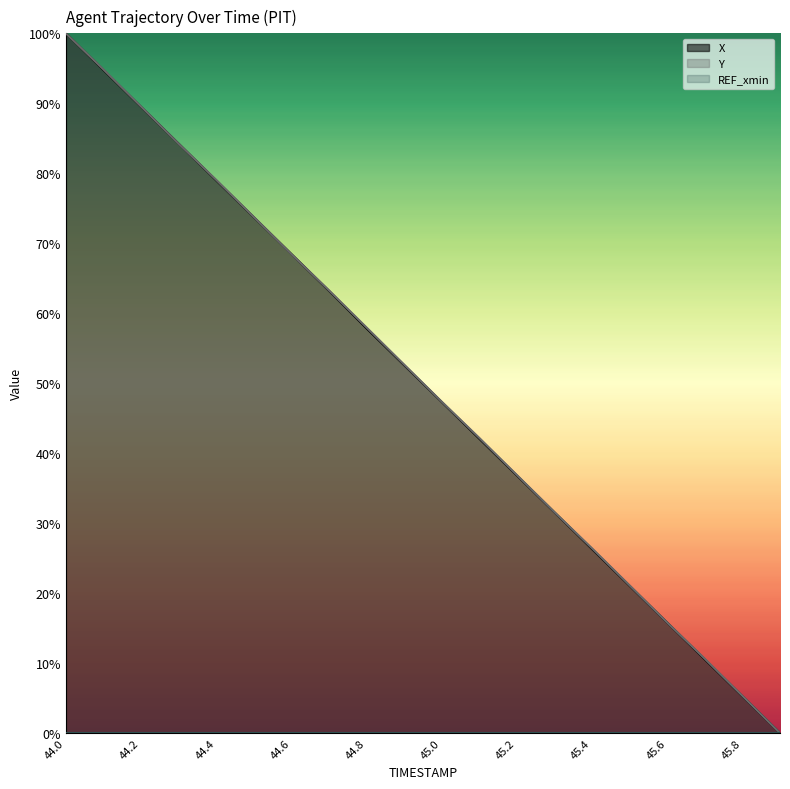

What position from the right is 45.3?

7